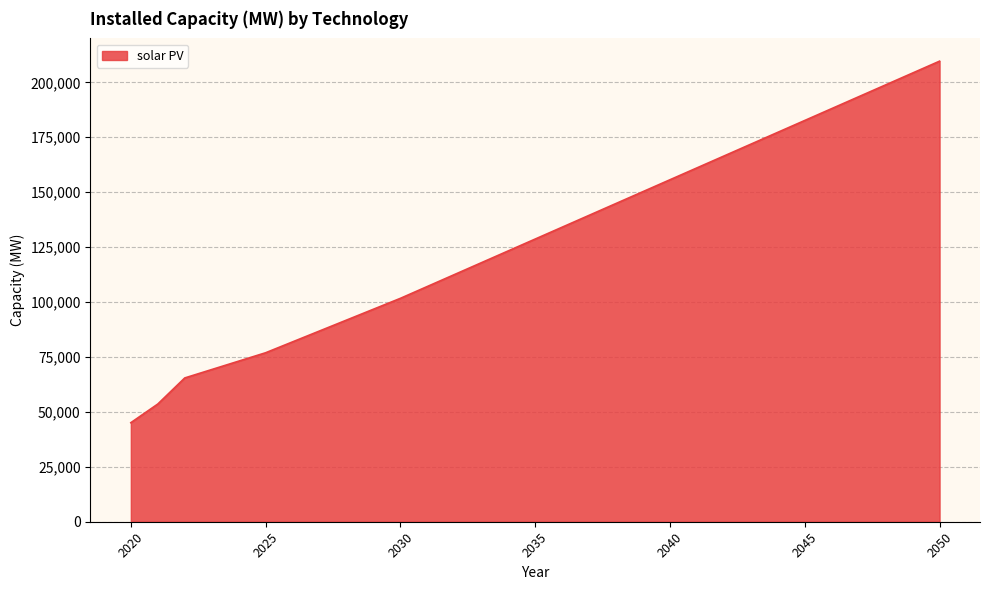

What is the greatest value displayed?

209639.4